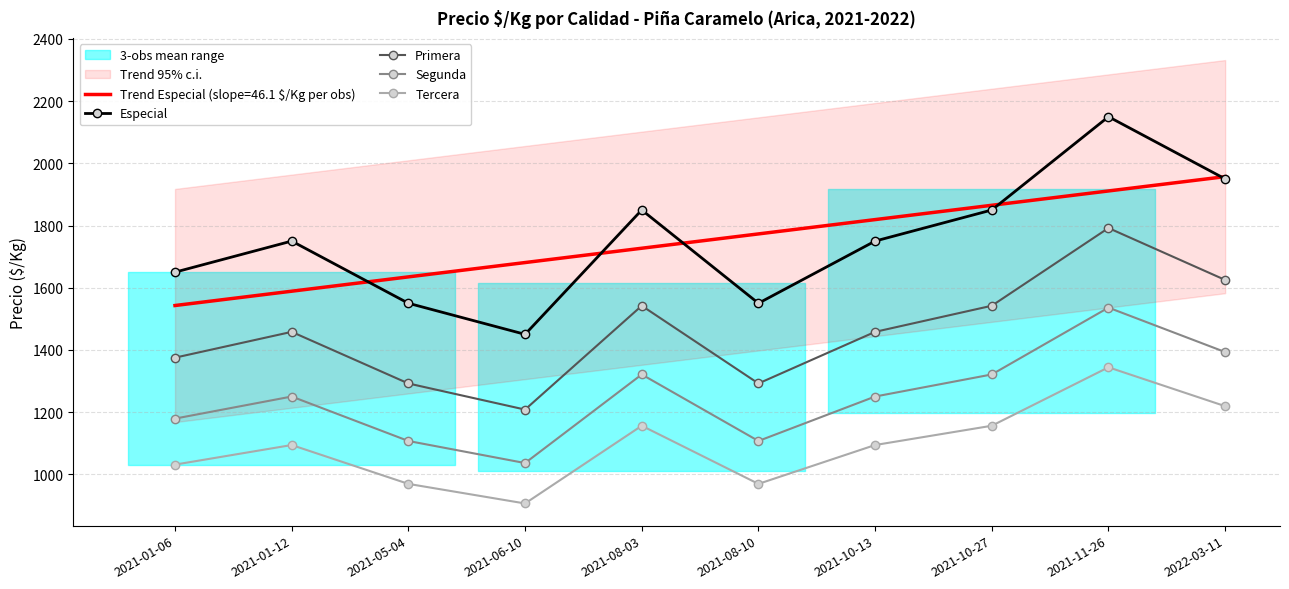

List the labels in order of Primera value, largest first.

2021-11-26, 2022-03-11, 2021-08-03, 2021-10-27, 2021-01-12, 2021-10-13, 2021-01-06, 2021-05-04, 2021-08-10, 2021-06-10